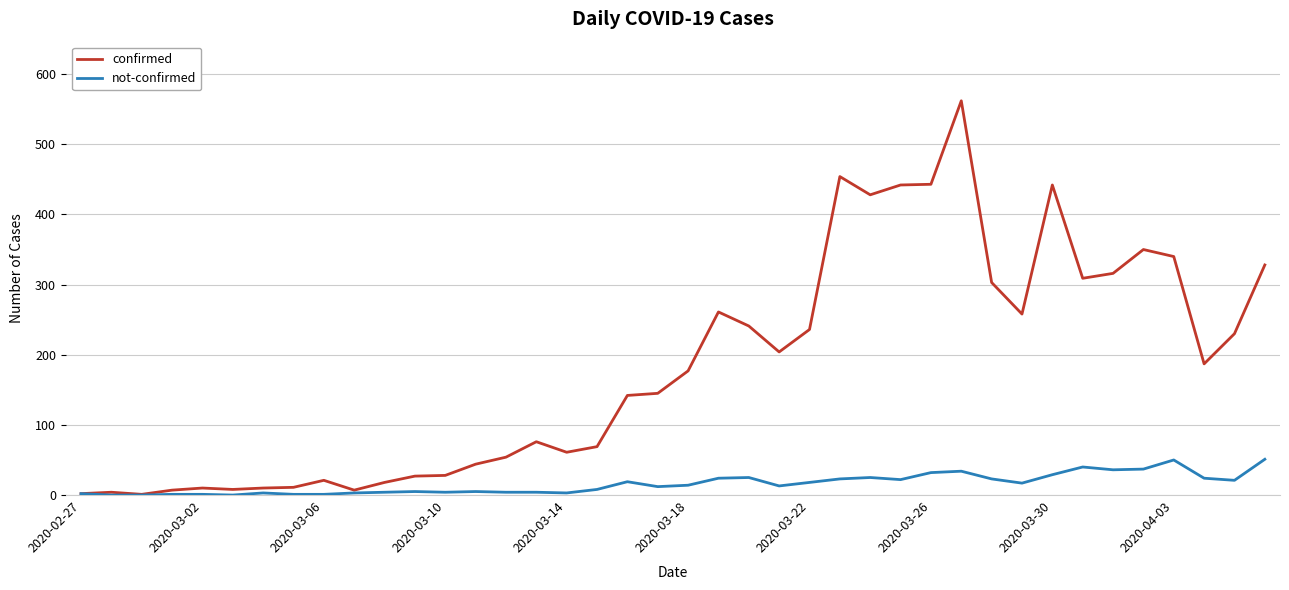

True or false: confirmed has more than 0 interior local peaks.

True